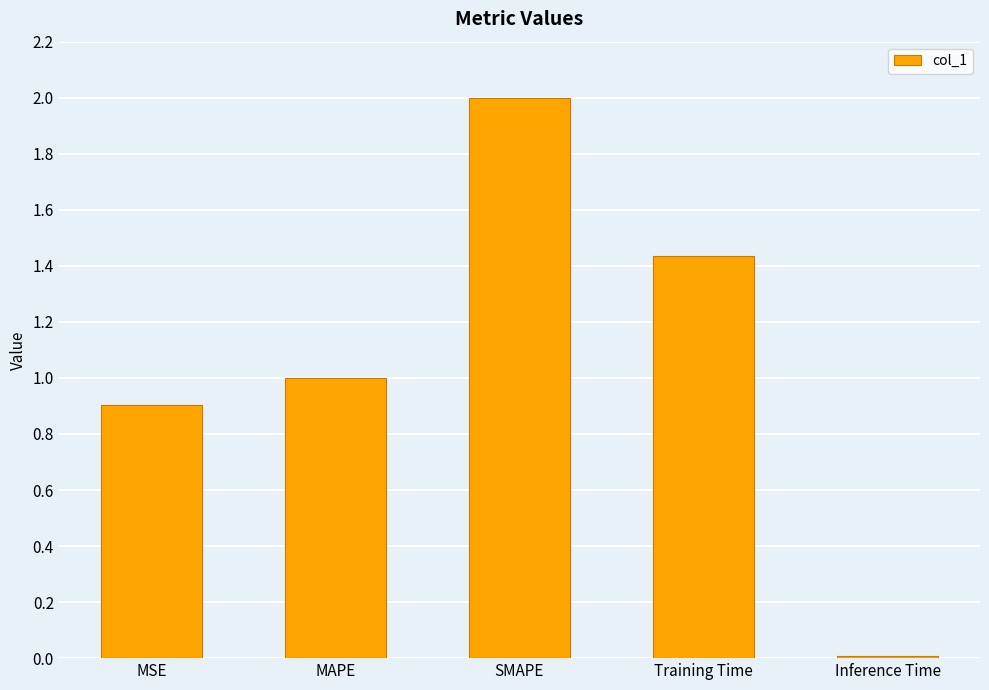

The value at MSE is 0.9. True or false?

True